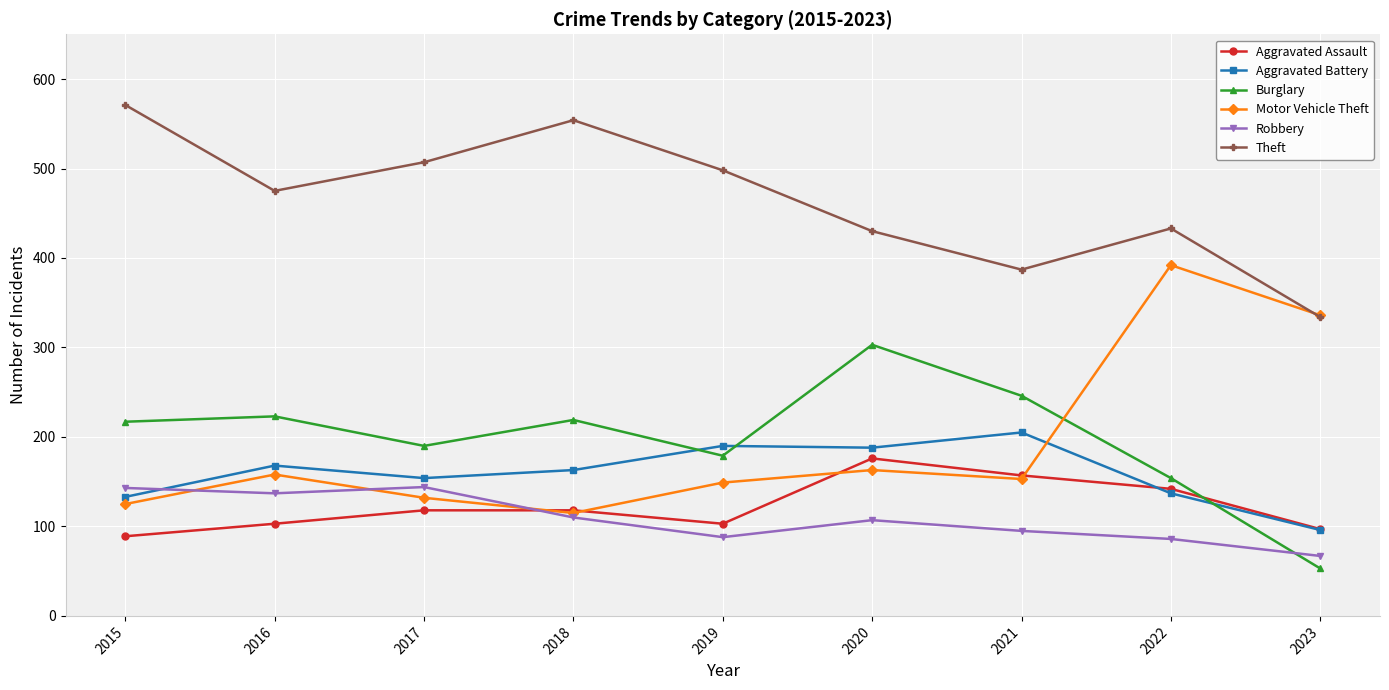

The Aggravated Assault series shows 97 at 2023. True or false?

True